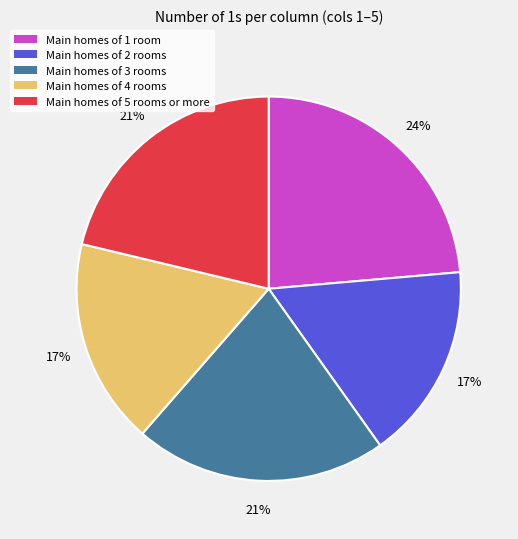

To the nearest percent, what is the average slice percentage?

20%